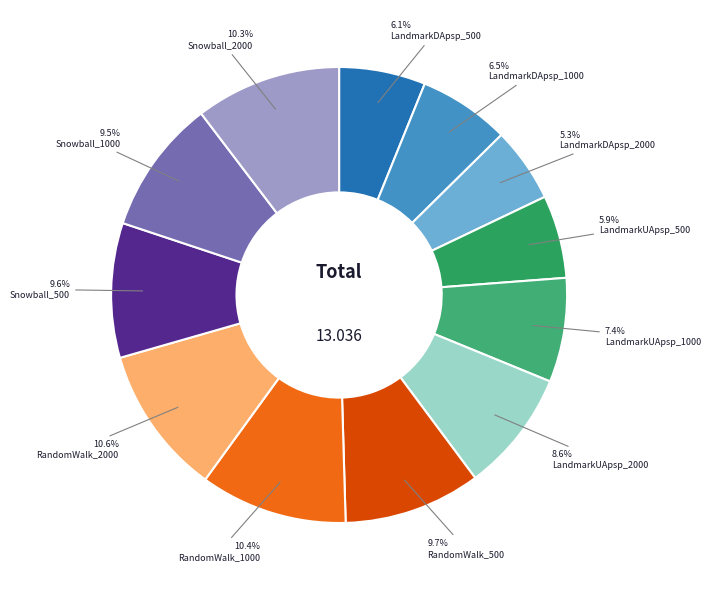

Which category has the biggest portion of the pie?

RandomWalk_2000